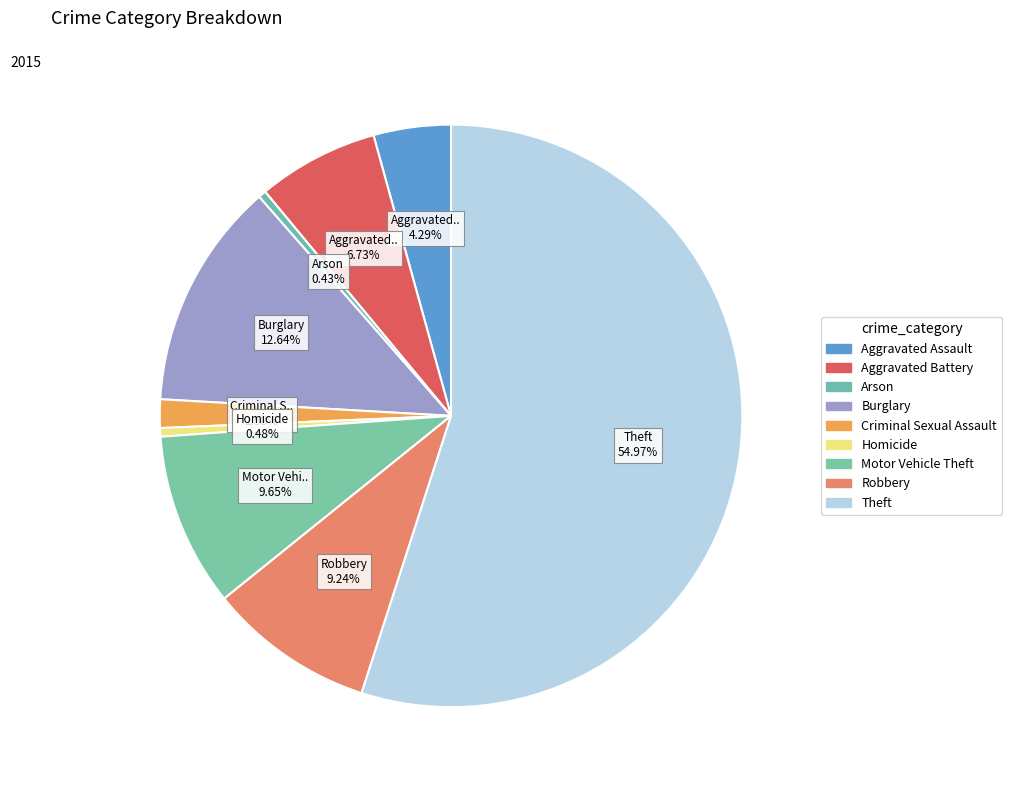

To the nearest percent, what is the average slice percentage?

11%